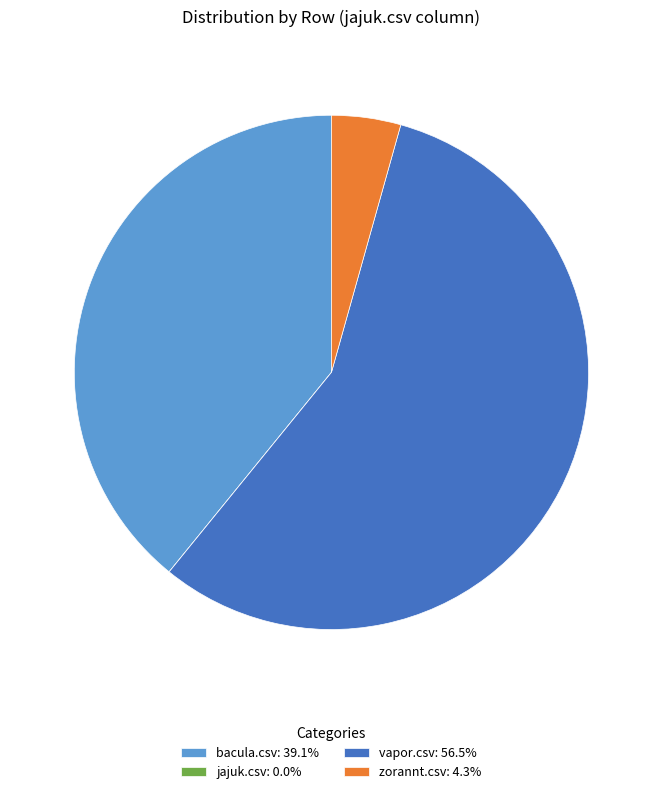

Which has a higher value, zorannt.csv or vapor.csv?

vapor.csv